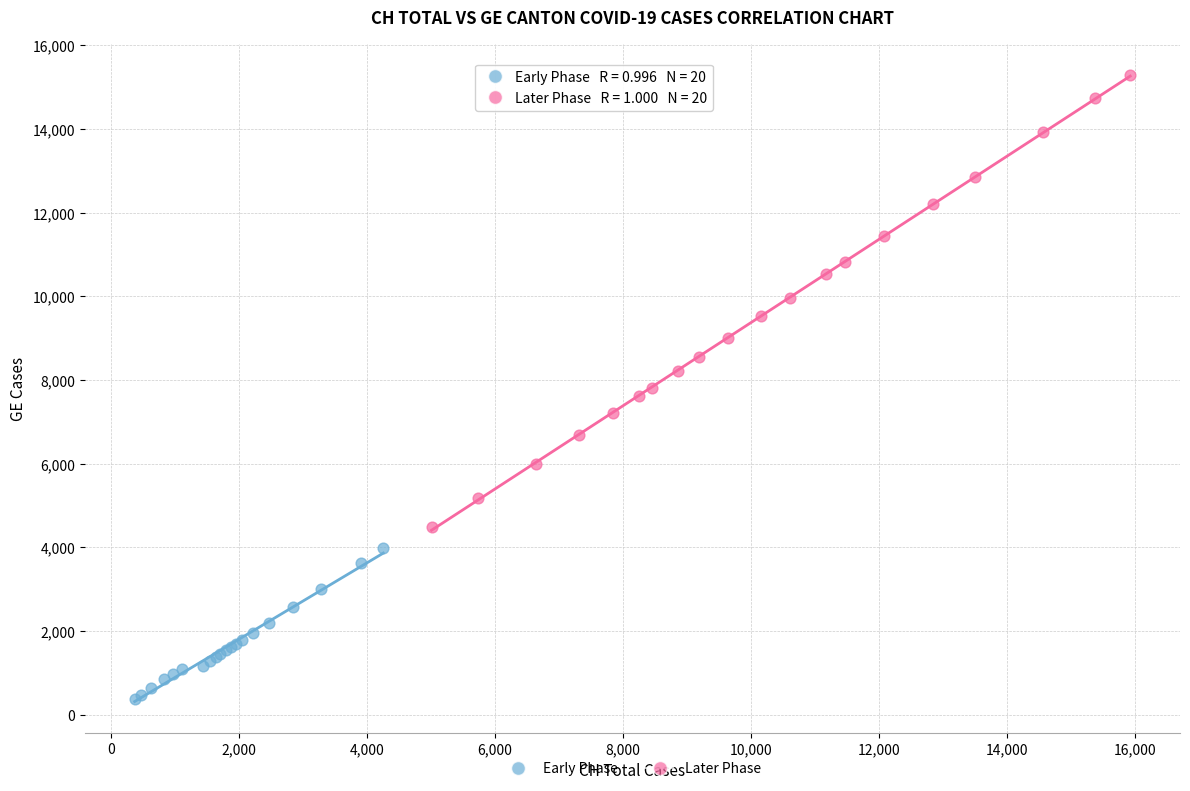

Which series reaches the maximum Y coordinate?

Later Phase